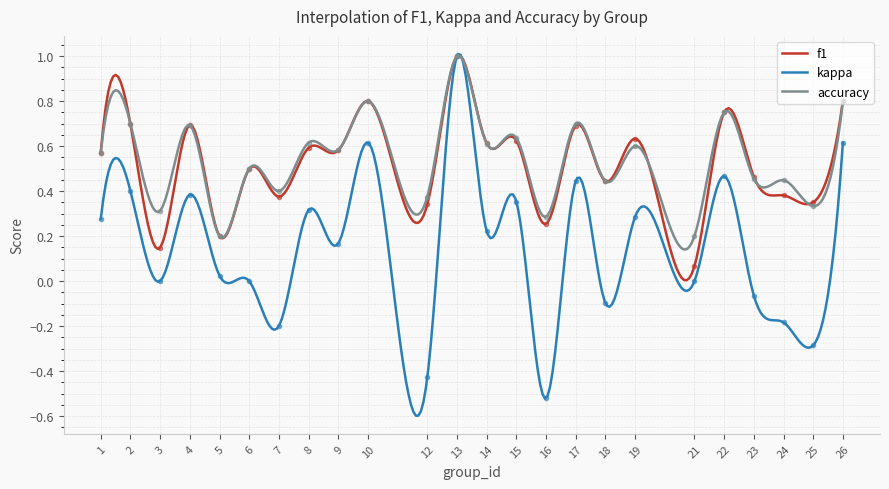

How many negative values does the kappa series have?

7